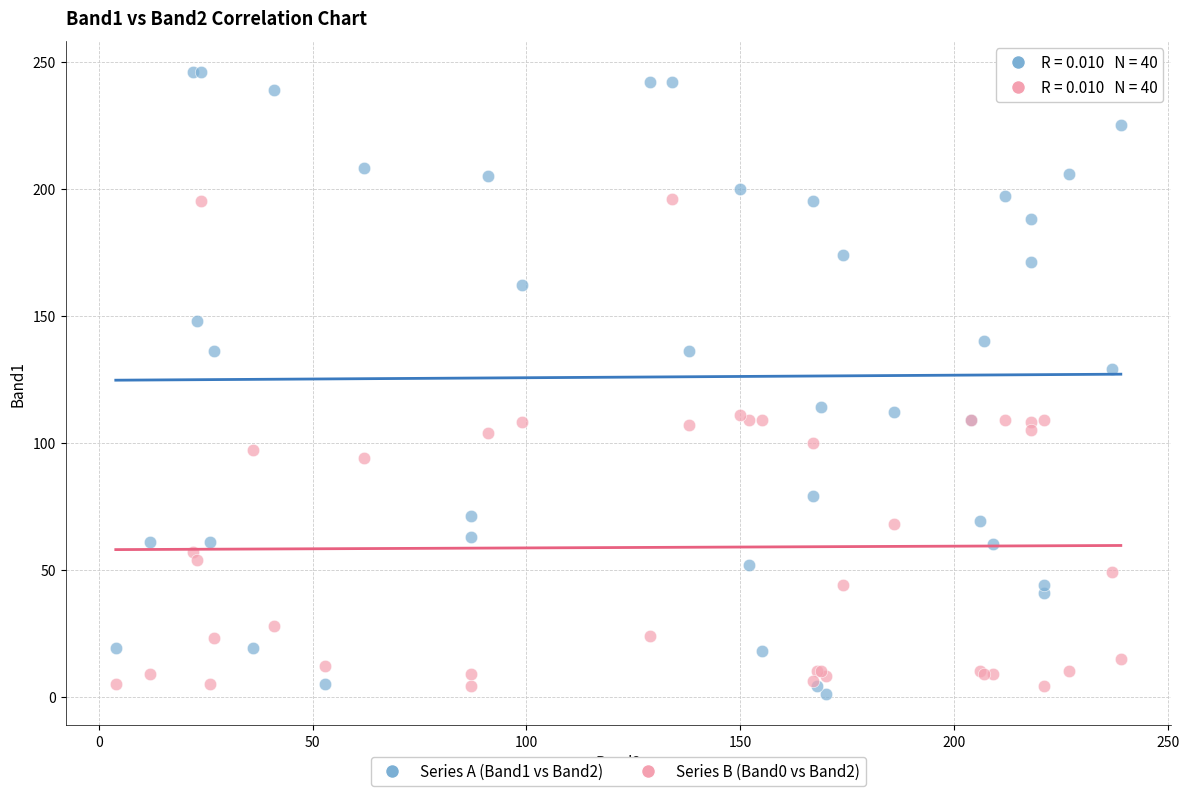

Across all series, what Y value is closest to 123?

129